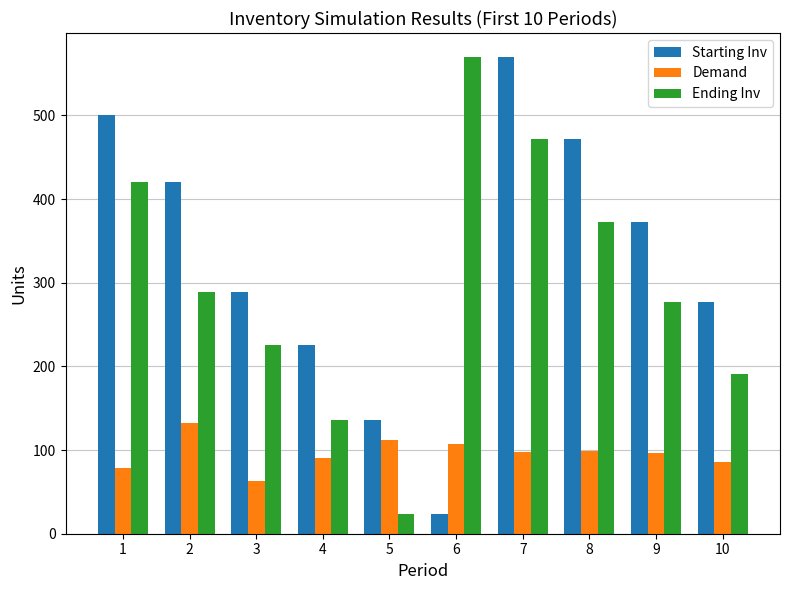

Count the number of categories in the chart.

10